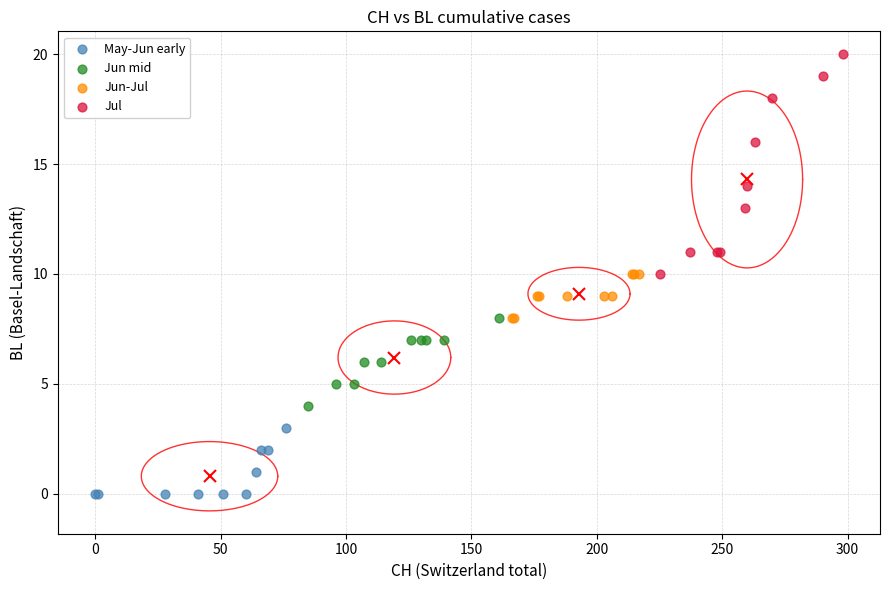

What are all the series names shown in the legend?

May-Jun early, Jun mid, Jun-Jul, Jul